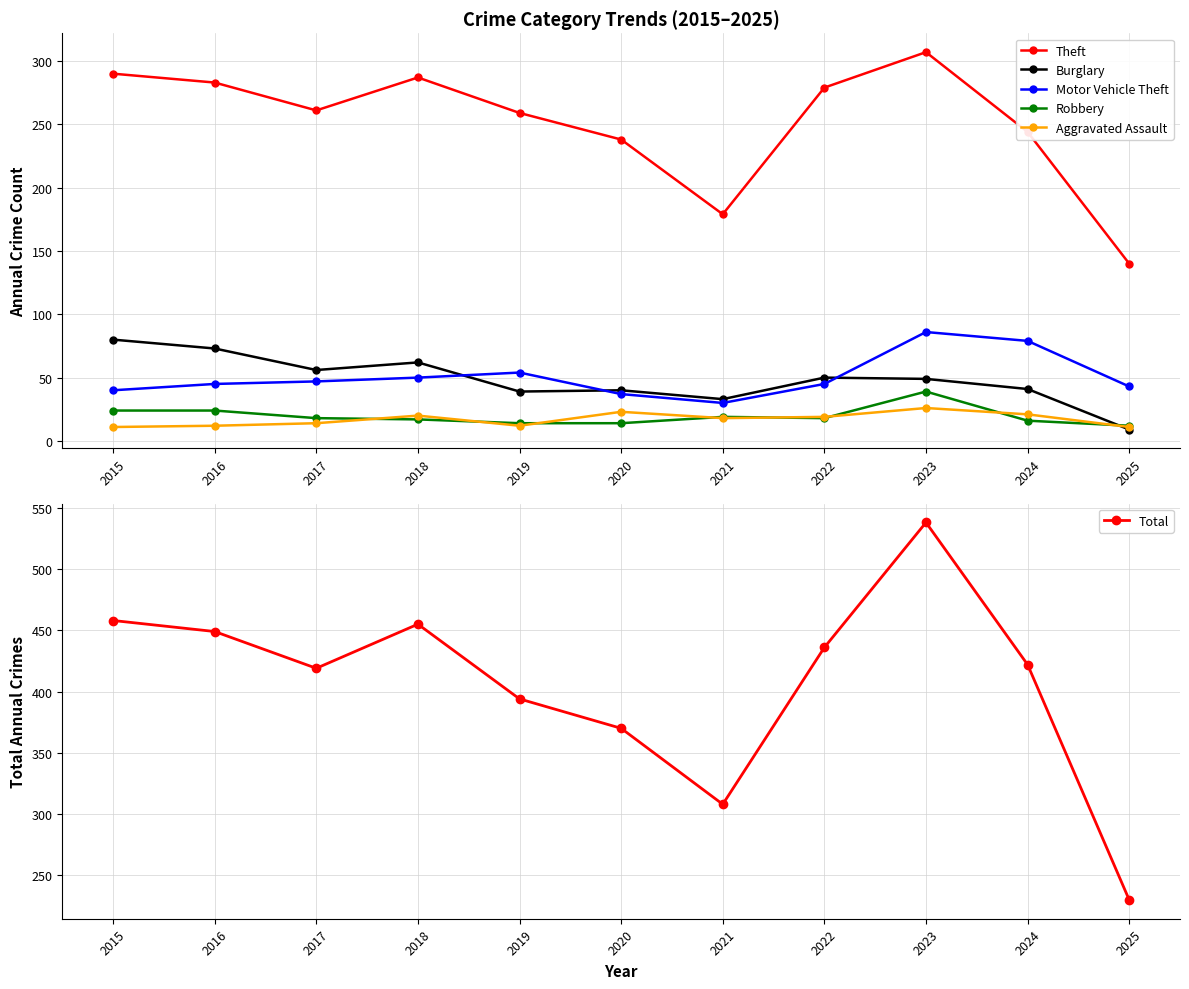

Reading left to right, extract all data points from this chart.

Theft: 2015=290	2016=283	2017=261	2018=287	2019=259	2020=238	2021=179	2022=279	2023=307	2024=244	2025=140
Burglary: 2015=80	2016=73	2017=56	2018=62	2019=39	2020=40	2021=33	2022=50	2023=49	2024=41	2025=9
Motor Vehicle Theft: 2015=40	2016=45	2017=47	2018=50	2019=54	2020=37	2021=30	2022=45	2023=86	2024=79	2025=43
Robbery: 2015=24	2016=24	2017=18	2018=17	2019=14	2020=14	2021=19	2022=18	2023=39	2024=16	2025=12
Aggravated Assault: 2015=11	2016=12	2017=14	2018=20	2019=12	2020=23	2021=18	2022=19	2023=26	2024=21	2025=11
Total: 2015=458	2016=449	2017=419	2018=455	2019=394	2020=370	2021=308	2022=436	2023=538	2024=422	2025=230